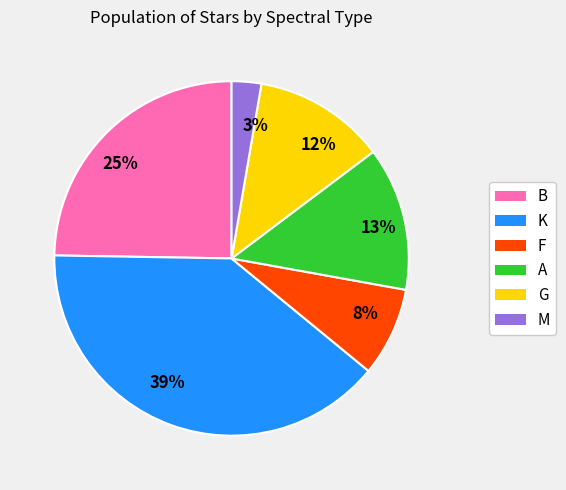

True or false: 8% accounts for 1% of the total.

False